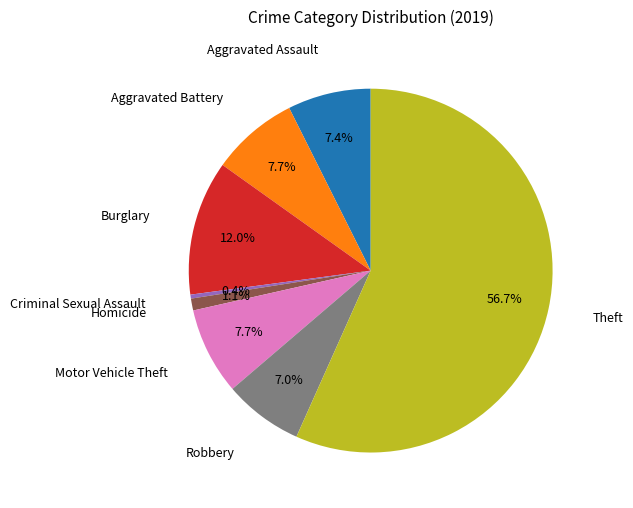

How many slices are in this pie chart?

8